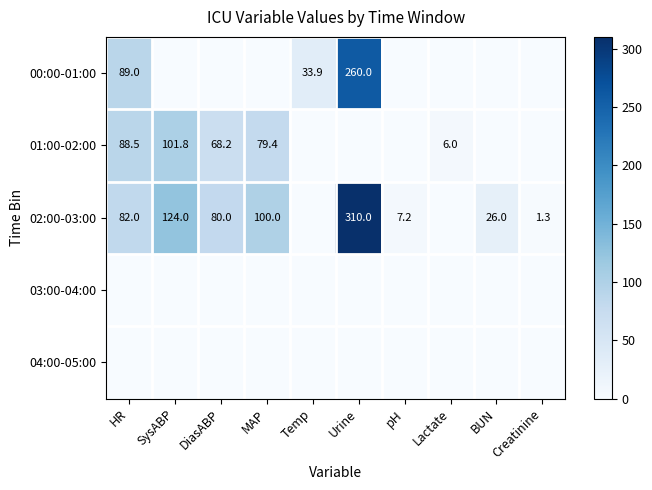

What is the difference between the highest and lowest values at SysABP?

124.0